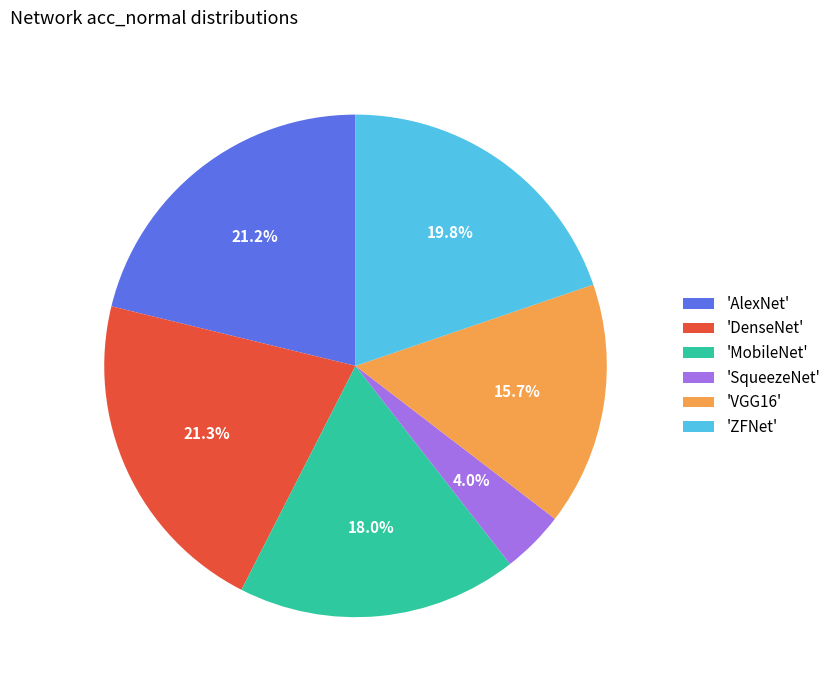

Which category has the smallest portion of the pie?

'SqueezeNet'